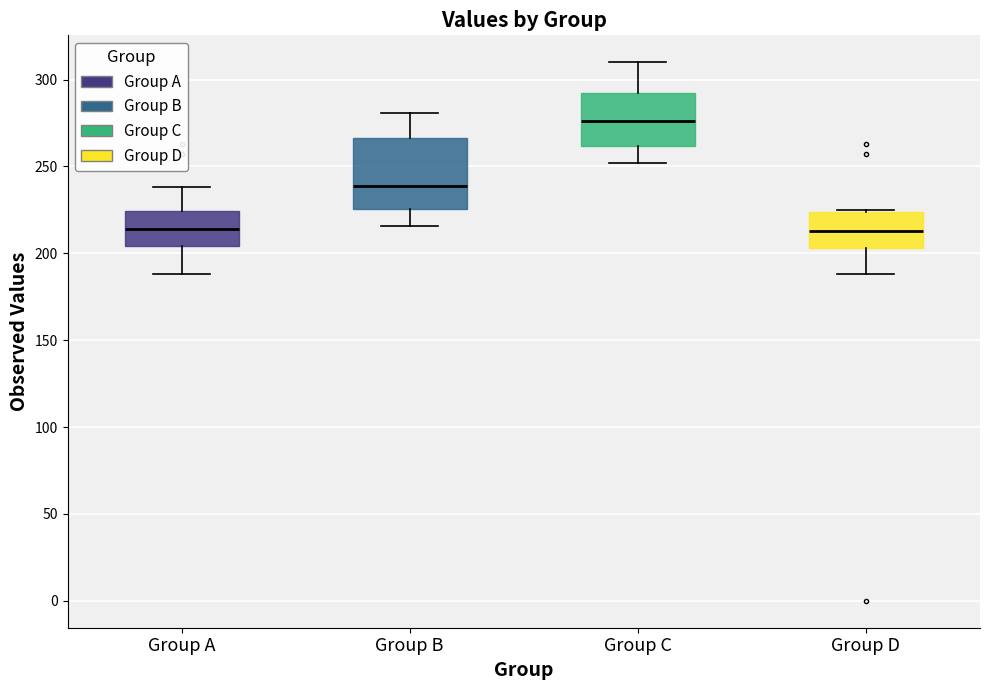

Reading left to right, transcribe this box plot: for each box, give where its median line is, the range the box spans, and where its two whiskers end, as read against the y-axis. The values are not printed on the chart, so give them approximately, as read against the axis.

Group A: median 215, box 205 to 225, whiskers 190 to 240
Group B: median 240, box 225 to 265, whiskers 215 to 280
Group C: median 275, box 260 to 295, whiskers 250 to 310
Group D: median 215, box 205 to 225, whiskers 190 to 225